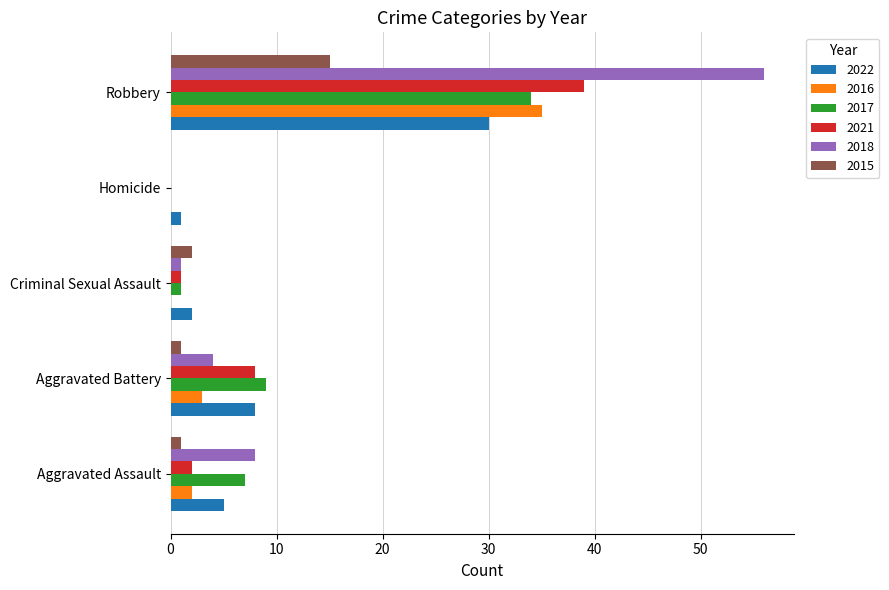

What is the sum of the 2015 values at Robbery and Aggravated Battery?

16